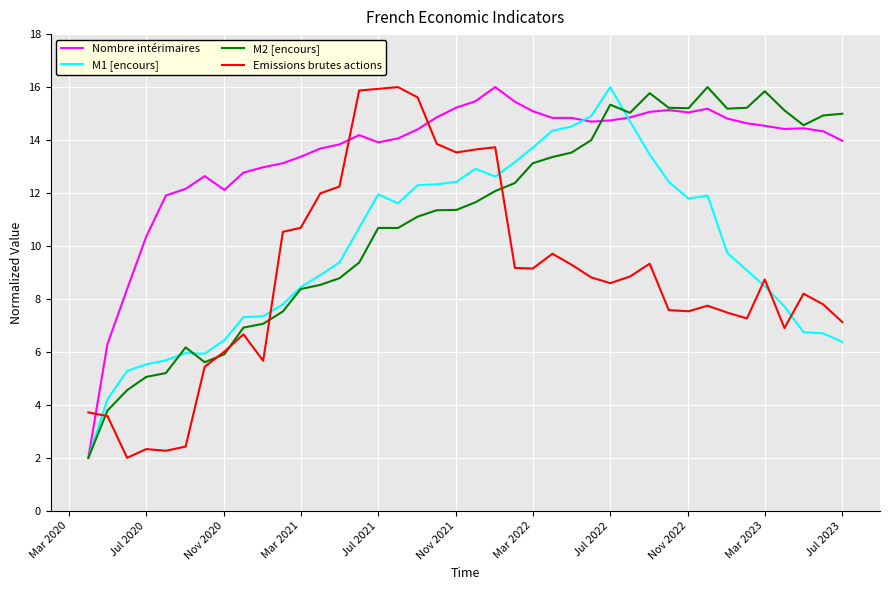

Which series has the largest total across all categories?

Nombre intérimaires